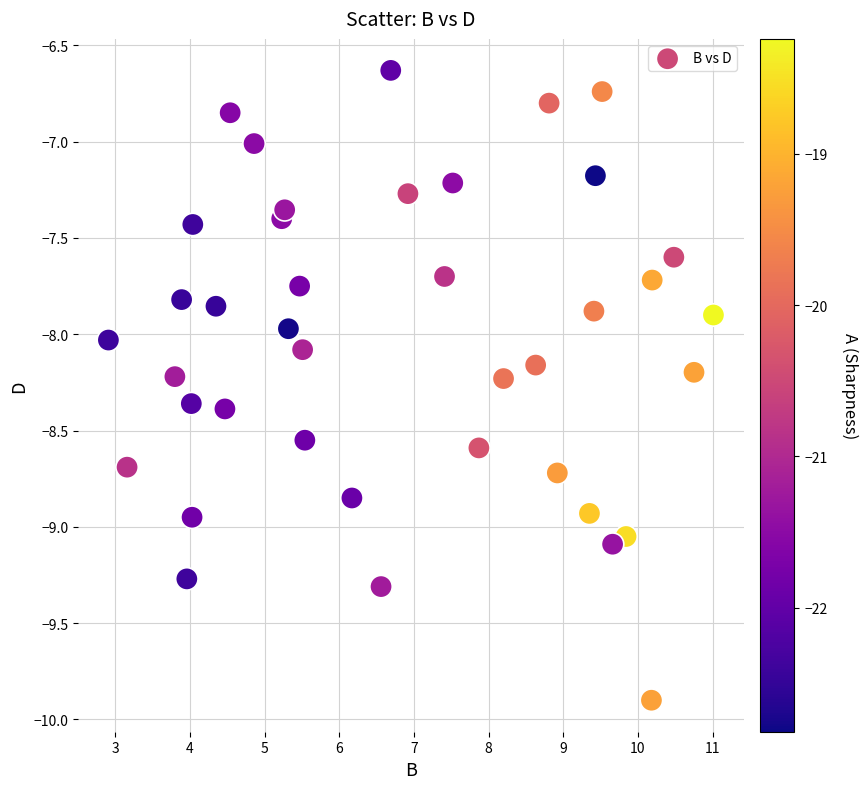

What is the range of X values (max minus min)?

8.1